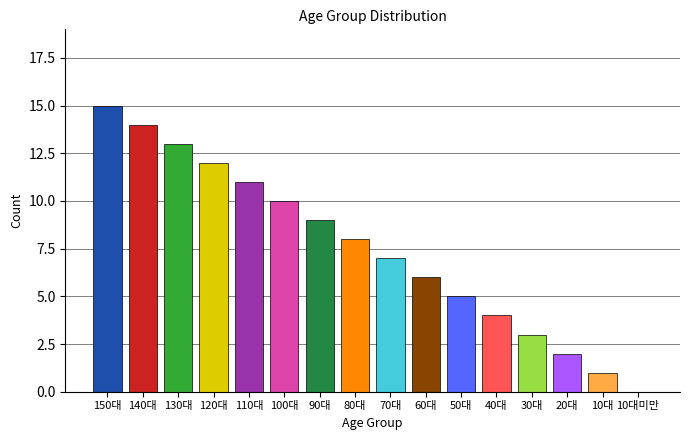

How many distinct data groups are displayed?

1